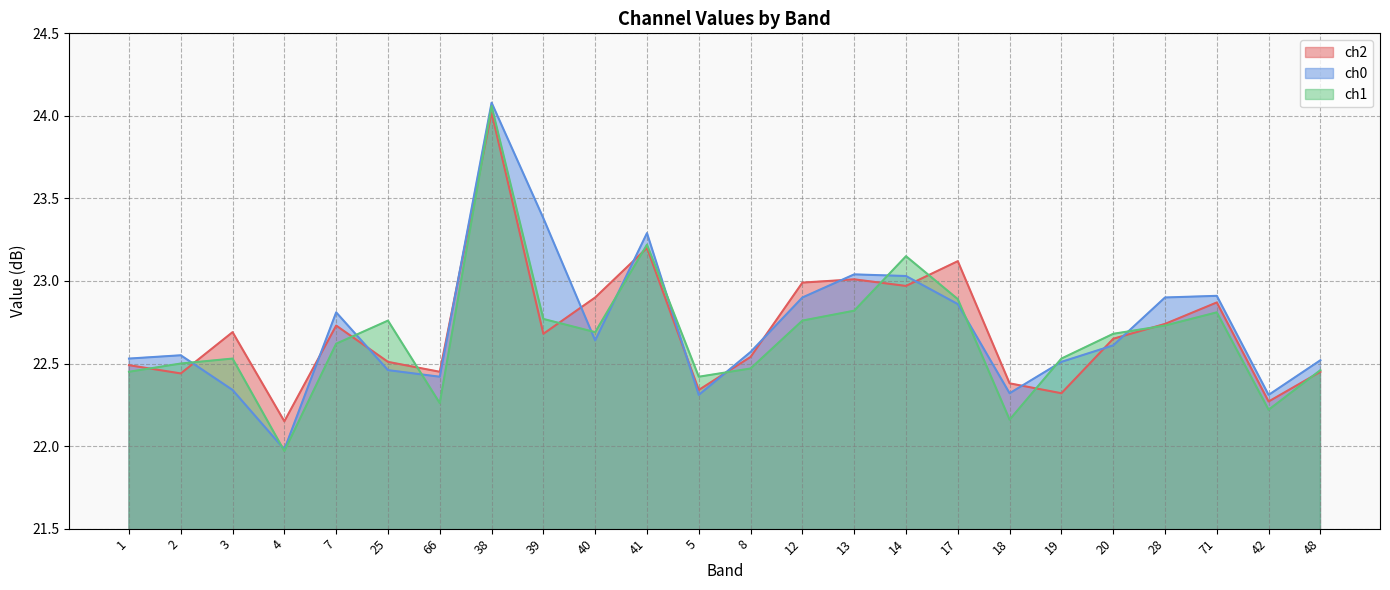

What position from the right is 40?

15